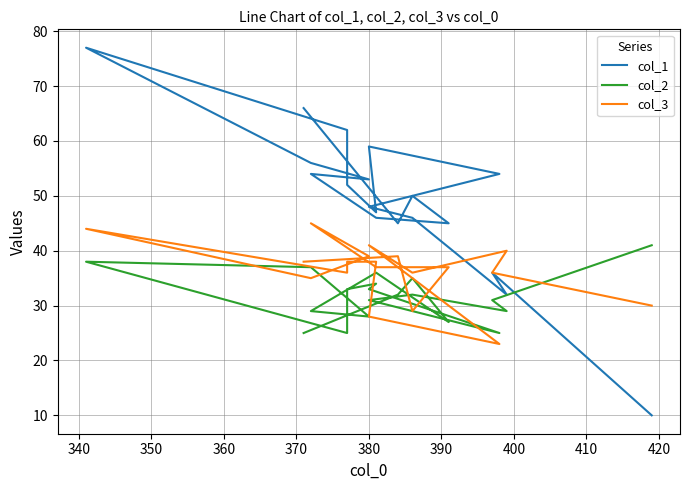

Which series changed the most between 350 and 390?

col_1